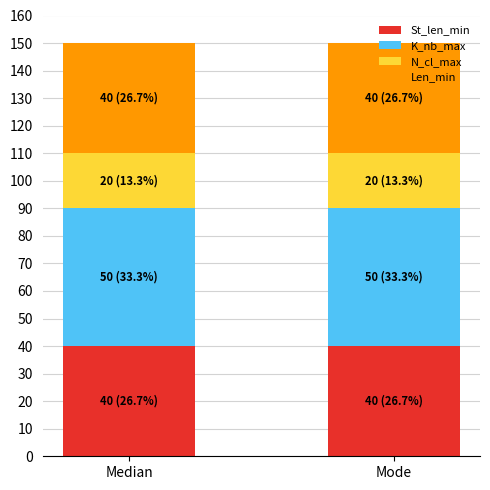

What is the total value across all series at Mode?

150